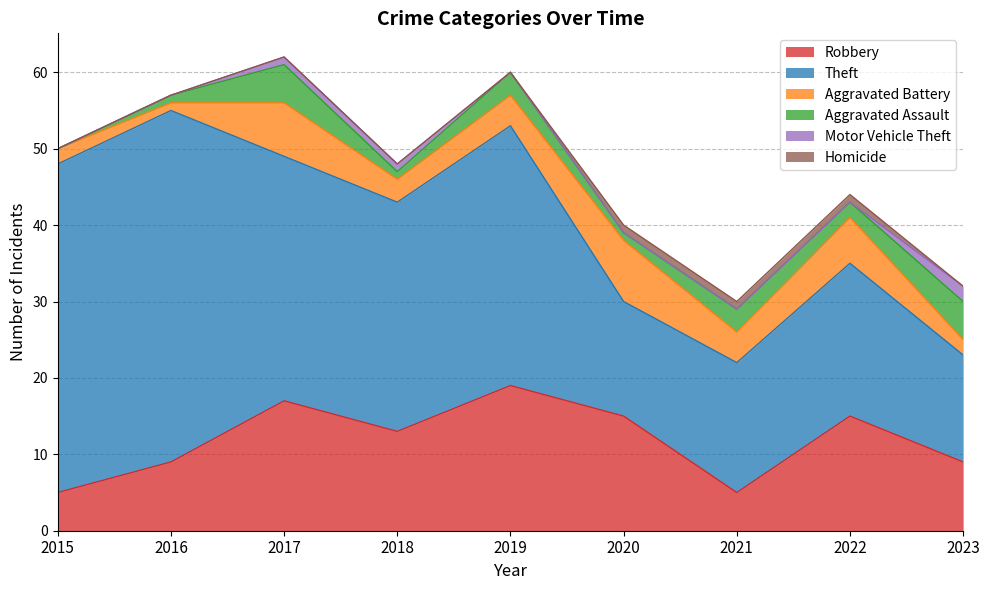

Reading left to right, transcribe all the data shown in this chart.

Robbery: 2015=5	2016=9	2017=17	2018=13	2019=19	2020=15	2021=5	2022=15	2023=9
Theft: 2015=43	2016=46	2017=32	2018=30	2019=34	2020=15	2021=17	2022=20	2023=14
Aggravated Battery: 2015=2	2016=1	2017=7	2018=3	2019=4	2020=8	2021=4	2022=6	2023=2
Aggravated Assault: 2015=0	2016=1	2017=5	2018=1	2019=3	2020=1	2021=3	2022=2	2023=5
Motor Vehicle Theft: 2015=0	2016=0	2017=1	2018=1	2019=0	2020=0	2021=0	2022=0	2023=2
Homicide: 2015=0	2016=0	2017=0	2018=0	2019=0	2020=1	2021=1	2022=1	2023=0